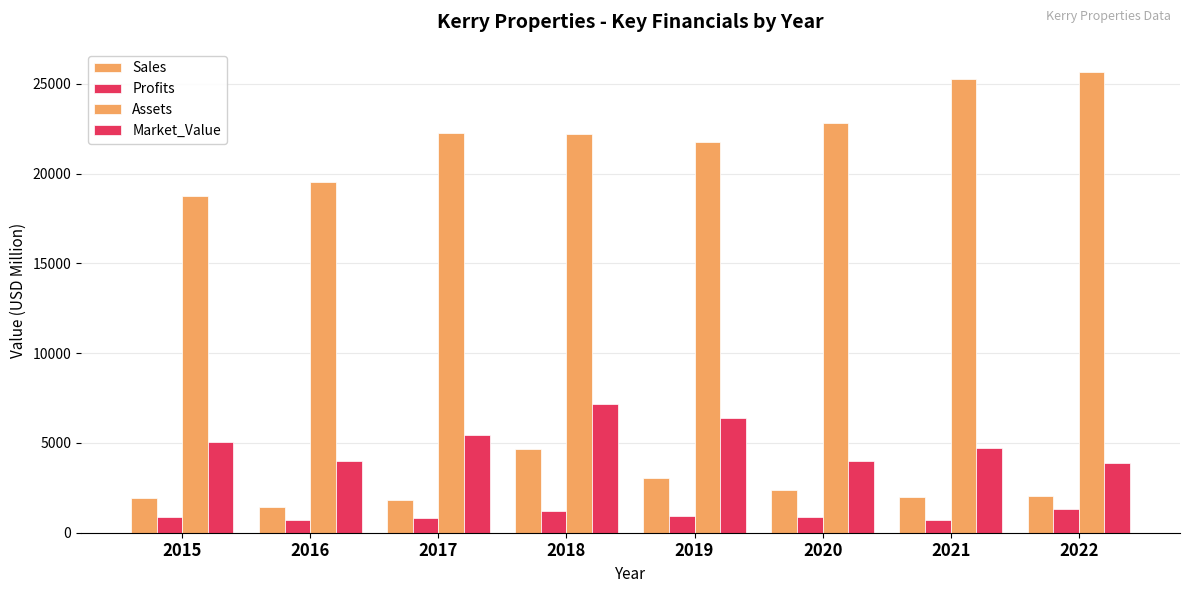

How many values in the Market_Value series are below 5069?

4